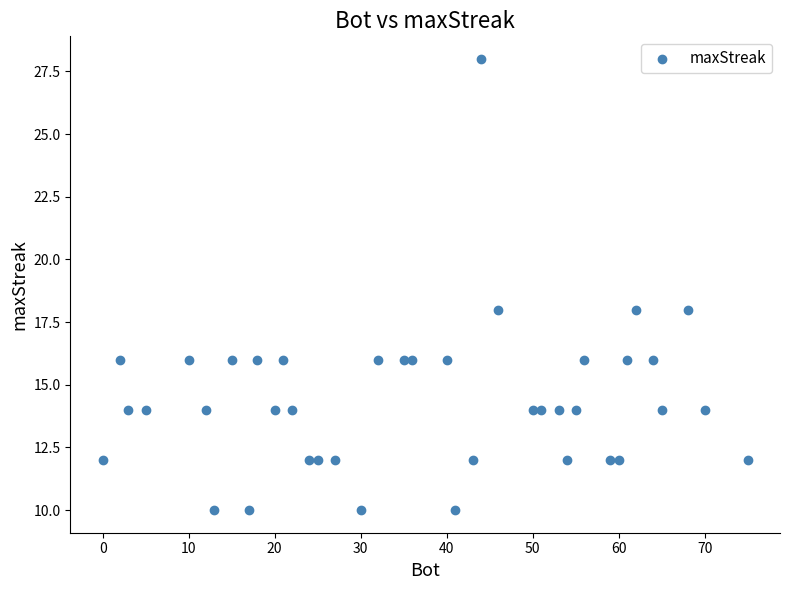

What is the range of X values (max minus min)?

75